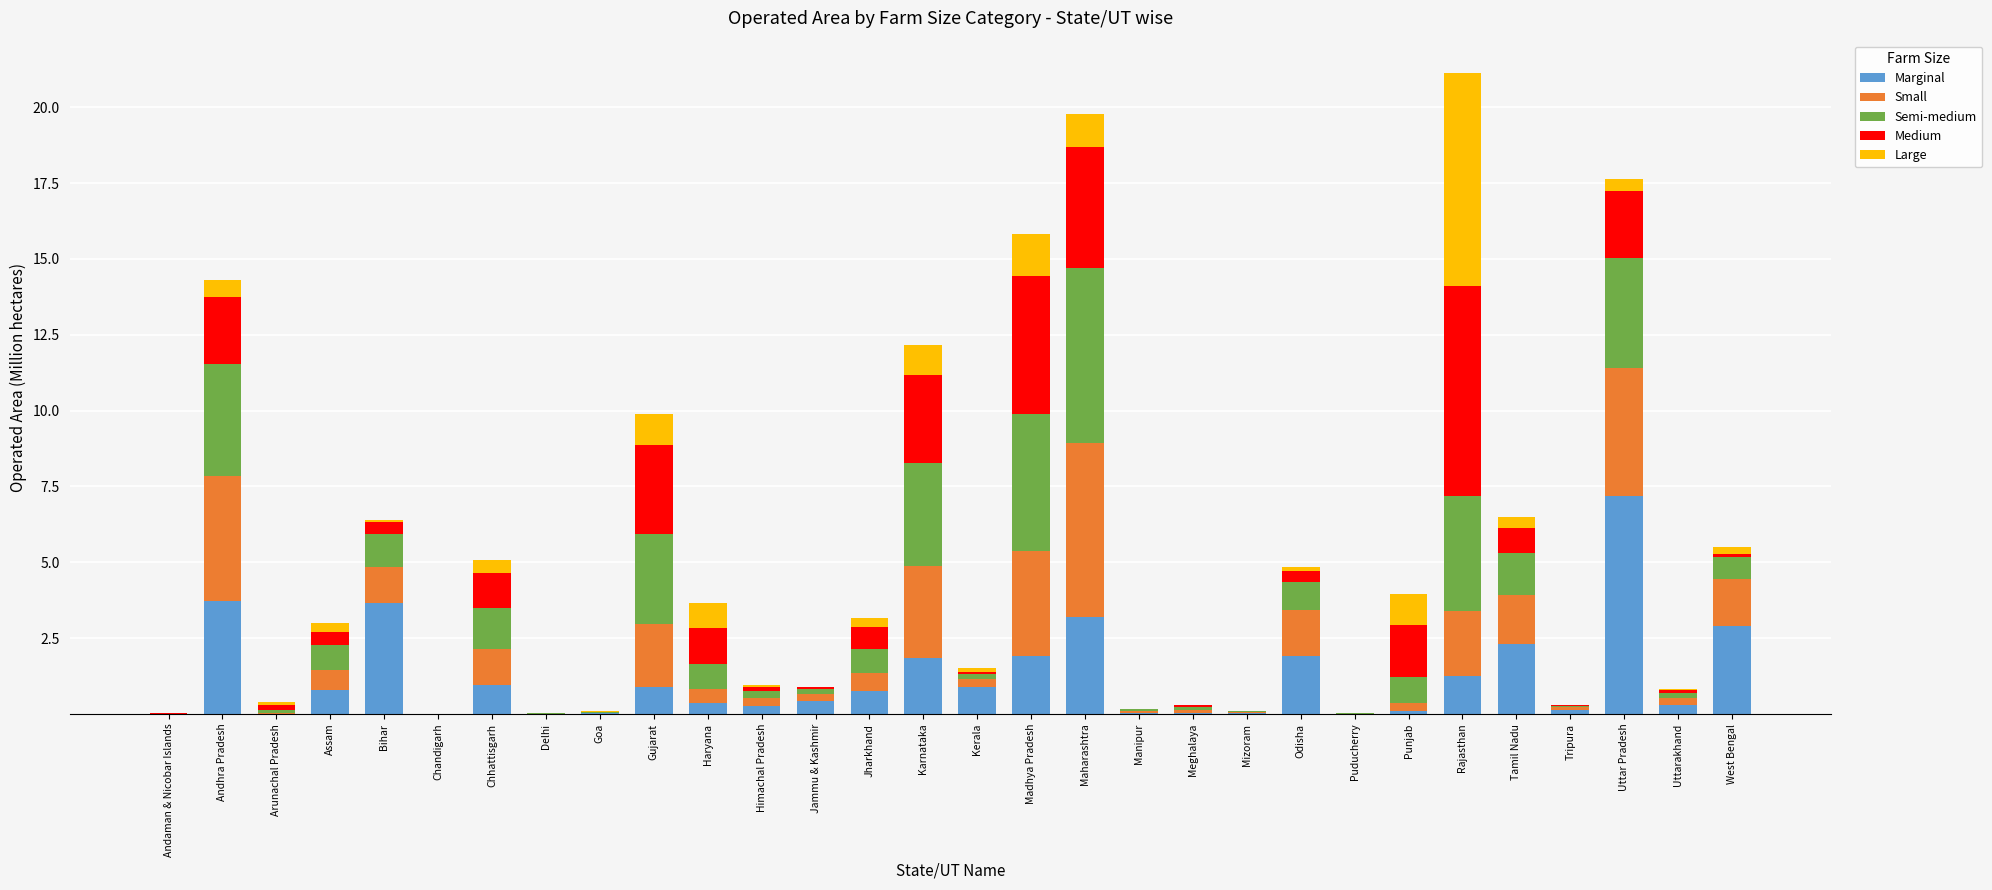

What is the sum of all Marginal values?

35.9